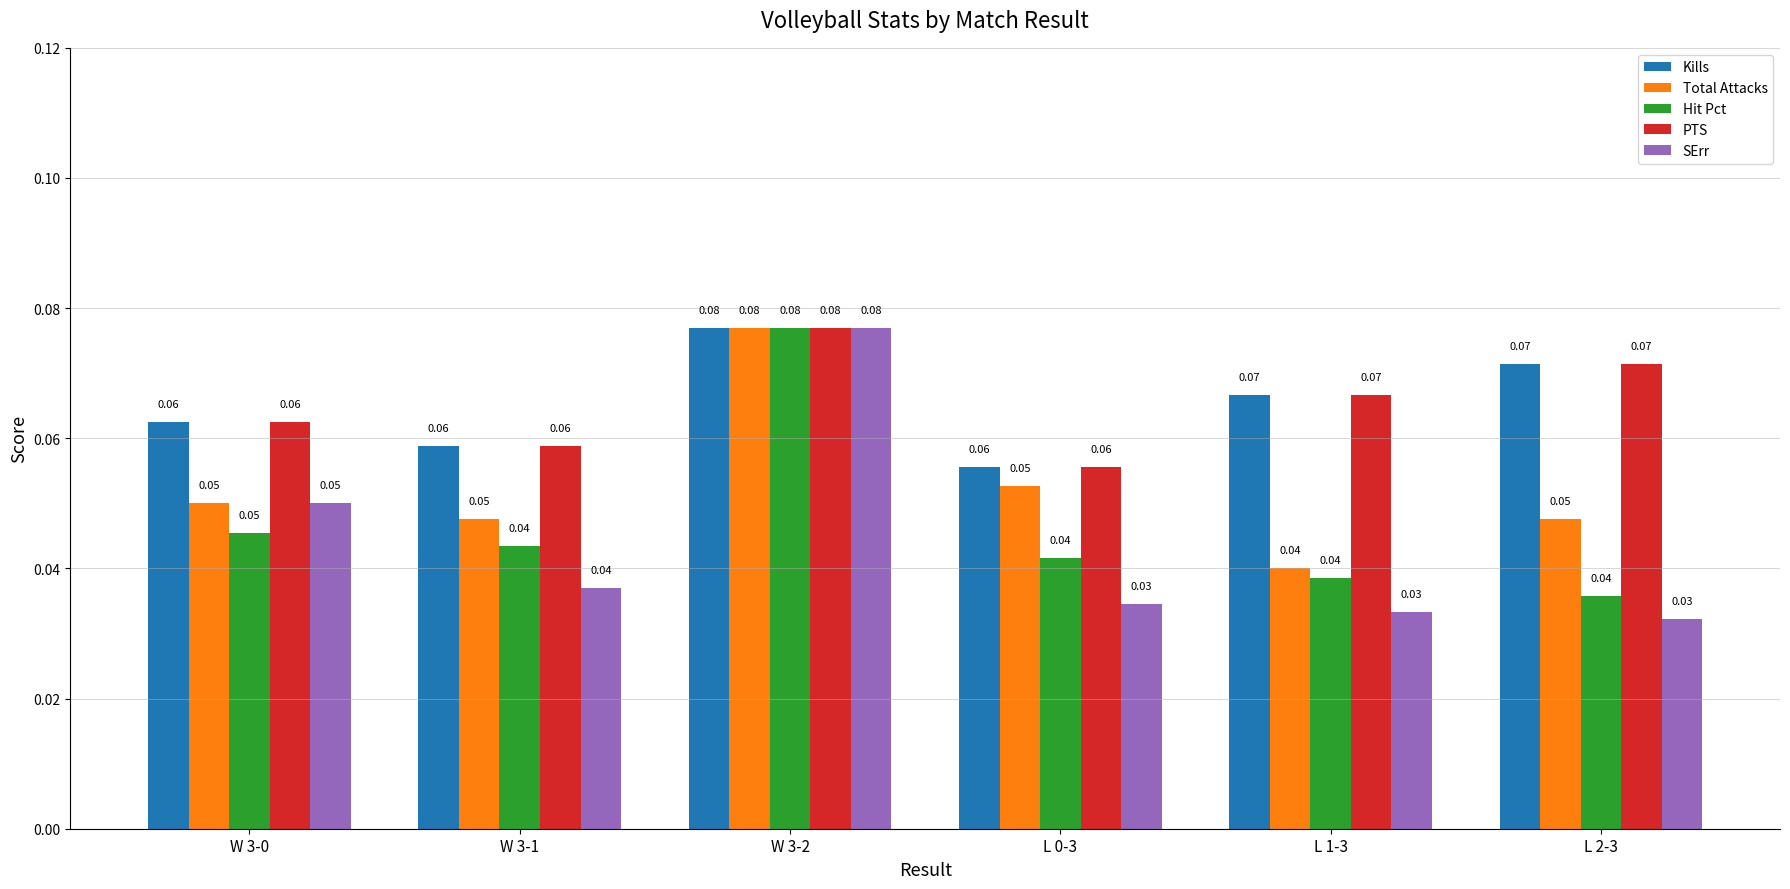

What is the sum of all Kills values?

0.4